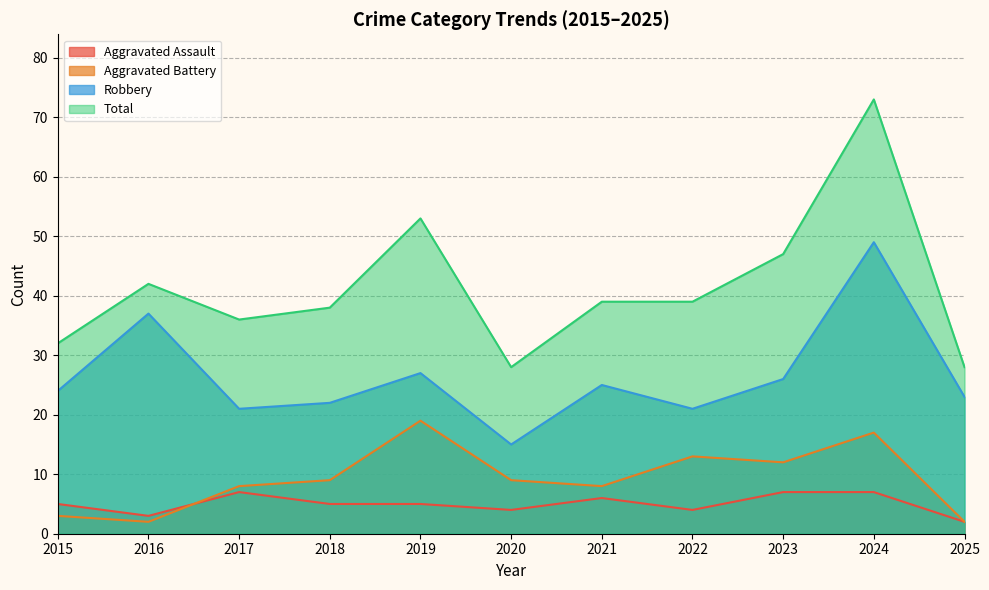

Which series has the largest range (max minus min)?

Total